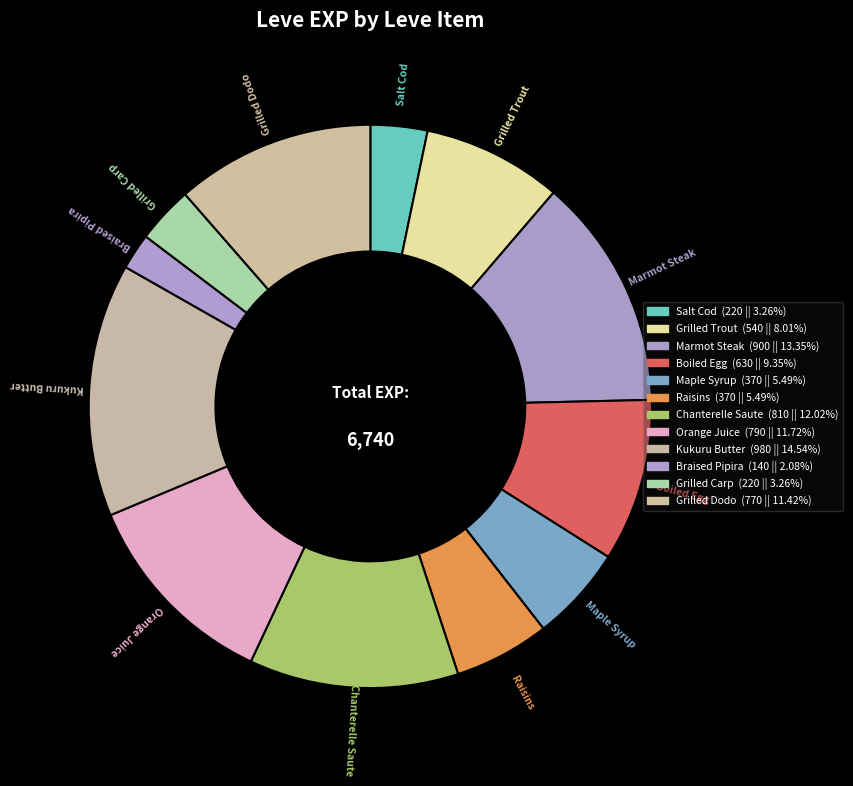

Is the sum of Chanterelle Saute and Marmot Steak greater than half?

No